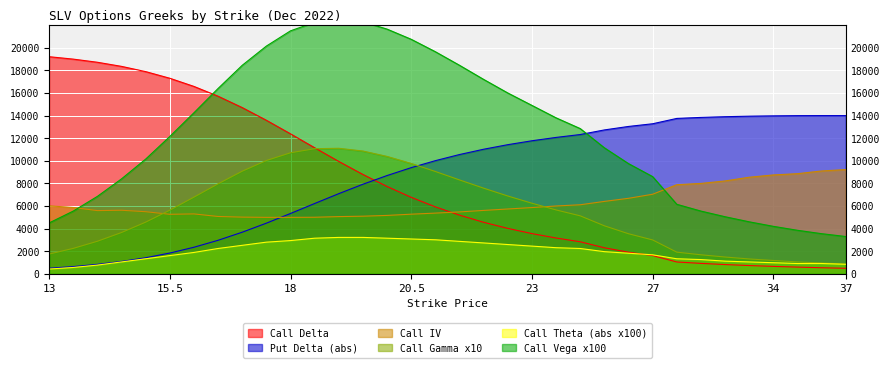

List the labels in order of Call Theta (abs x100) value, smallest first.

13, 13.5, 14, 37, 35, 36, 34, 14.5, 33, 32, 31, 15, 30, 15.5, 27, 26, 16, 25, 16.5, 24, 23.5, 23, 17, 22.5, 22, 17.5, 21.5, 18, 21, 20.5, 18.5, 20, 19, 19.5